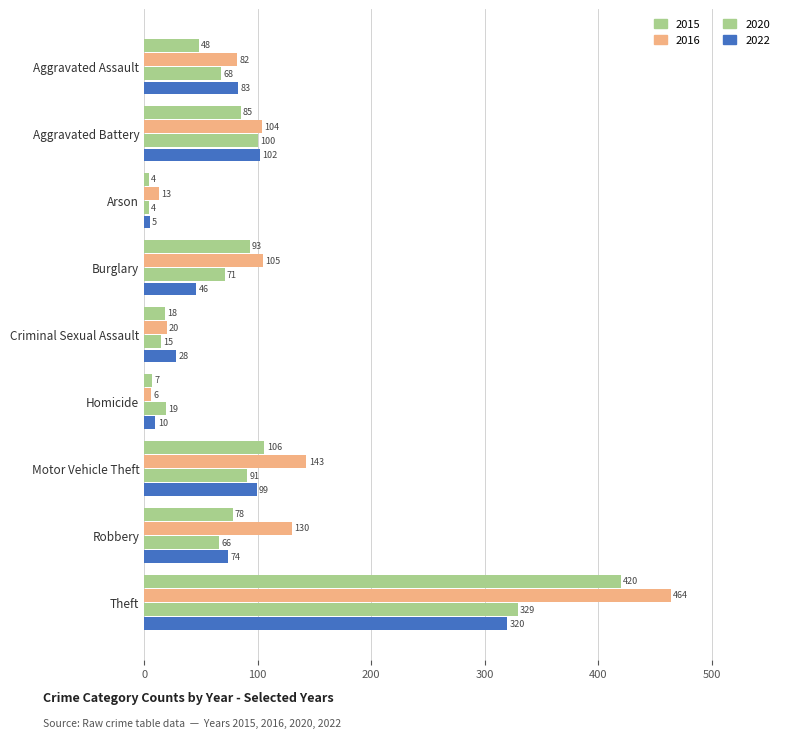

Reading left to right, what are all the values shown in this chart?

2015: 48	85	4	93	18	7	106	78	420
2016: 82	104	13	105	20	6	143	130	464
2020: 68	100	4	71	15	19	91	66	329
2022: 83	102	5	46	28	10	99	74	320